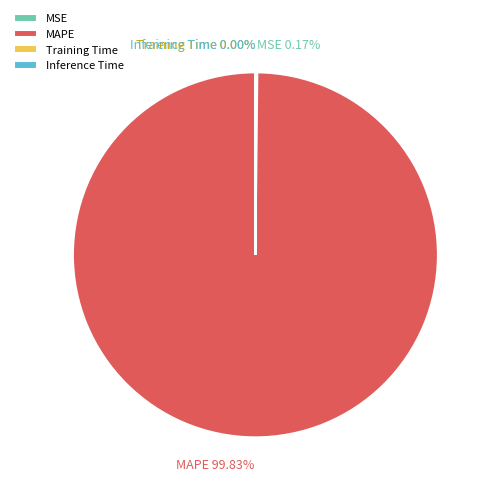

Does MAPE account for over 50% of the chart?

Yes